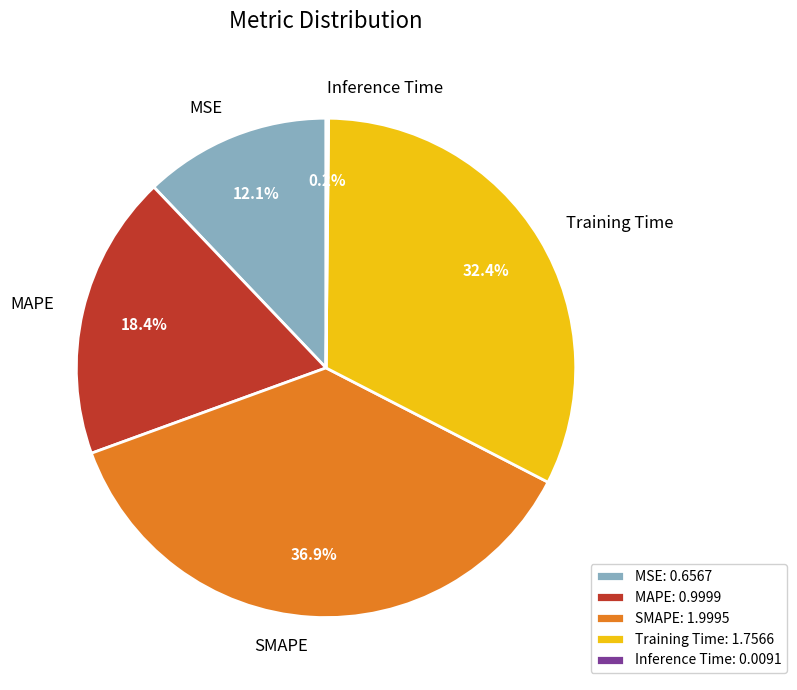

Which has a higher value, SMAPE or Training Time?

SMAPE